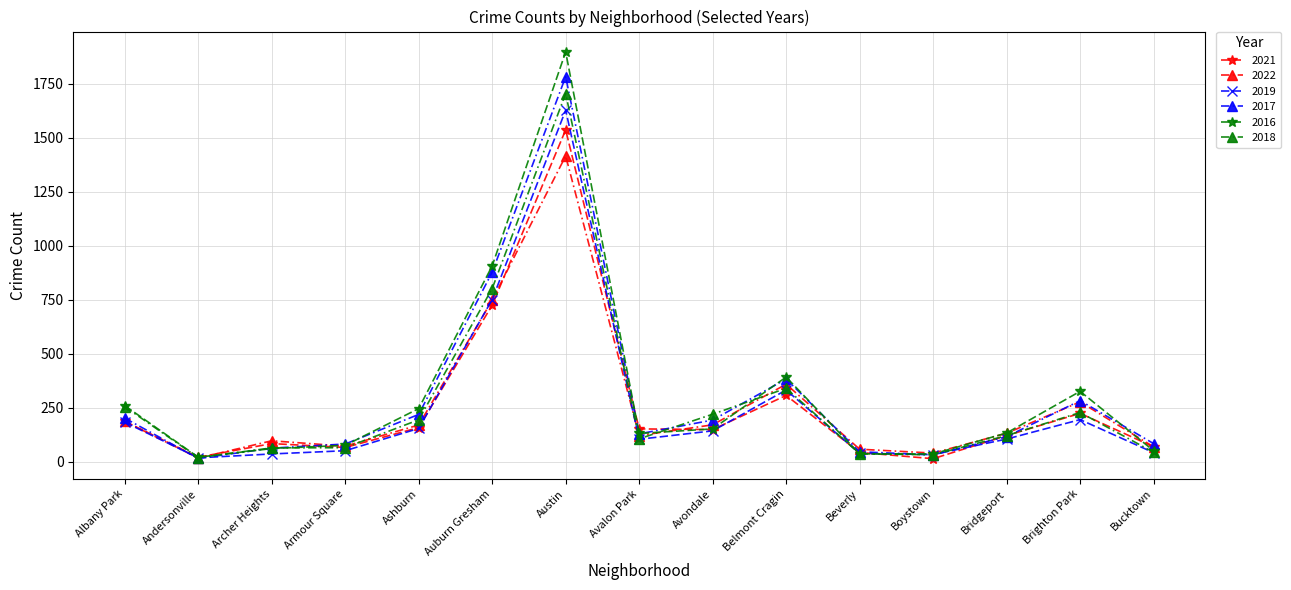

What is the sum of the 2022 values at Bridgeport and Albany Park?

317